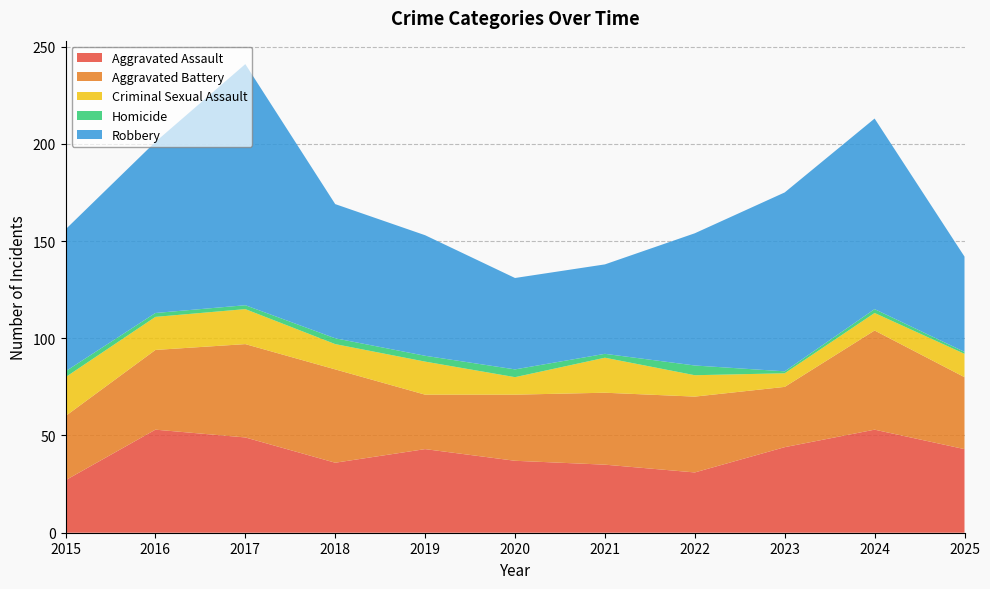

Reading left to right, list all the values displayed in this chart.

Aggravated Assault: 2015=27	2016=53	2017=49	2018=36	2019=43	2020=37	2021=35	2022=31	2023=44	2024=53	2025=43
Aggravated Battery: 2015=33	2016=41	2017=48	2018=48	2019=28	2020=34	2021=37	2022=39	2023=31	2024=51	2025=37
Criminal Sexual Assault: 2015=20	2016=17	2017=18	2018=13	2019=17	2020=9	2021=18	2022=11	2023=7	2024=9	2025=12
Homicide: 2015=3	2016=2	2017=2	2018=3	2019=3	2020=4	2021=2	2022=5	2023=1	2024=2	2025=1
Robbery: 2015=73	2016=88	2017=124	2018=69	2019=62	2020=47	2021=46	2022=68	2023=92	2024=98	2025=49